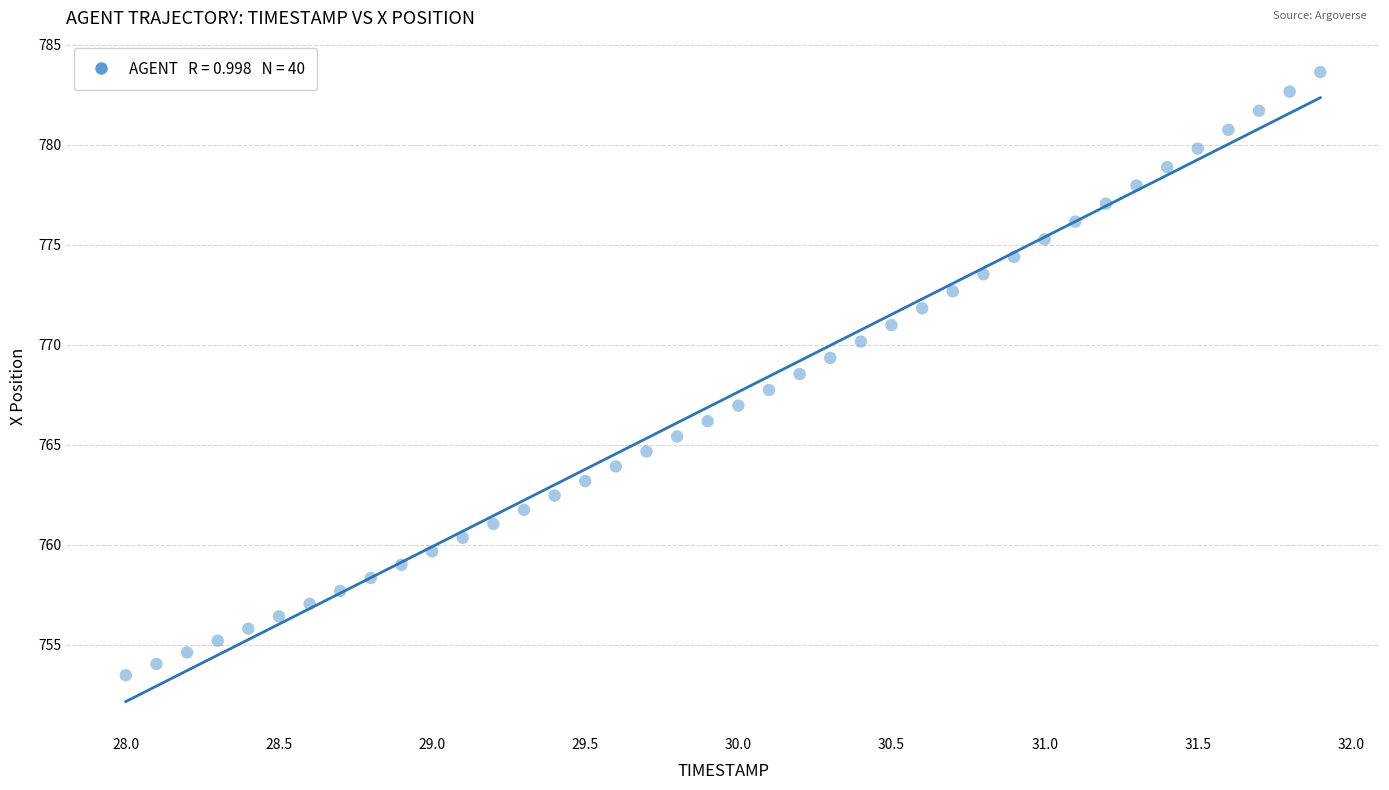

What is the range of Y values (max minus min)?

30.1